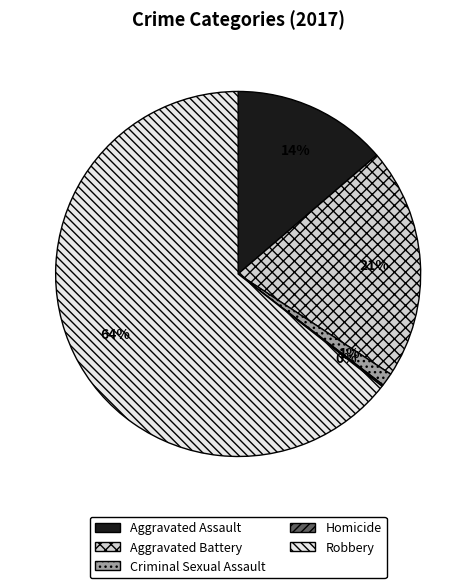

Which slice represents more than half of the pie?

Robbery